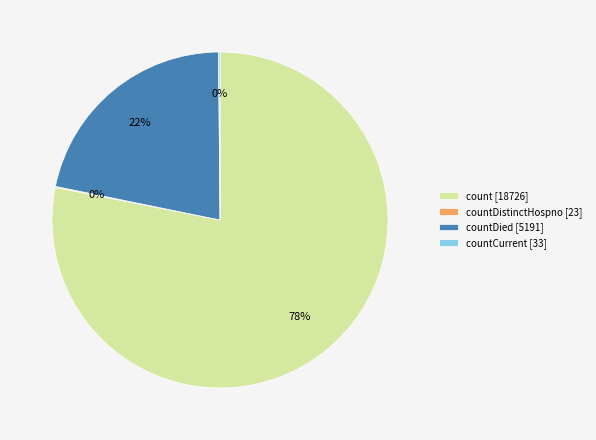

Which category has the biggest portion of the pie?

count [18726]